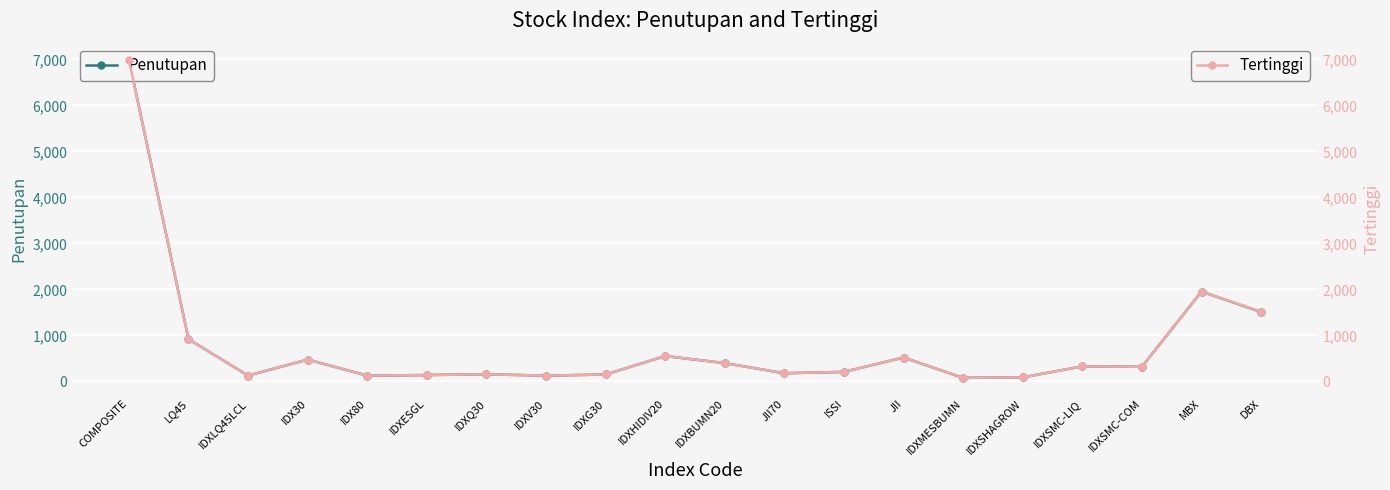

What value does the Penutupan series have at IDXSMC-COM?

318.7